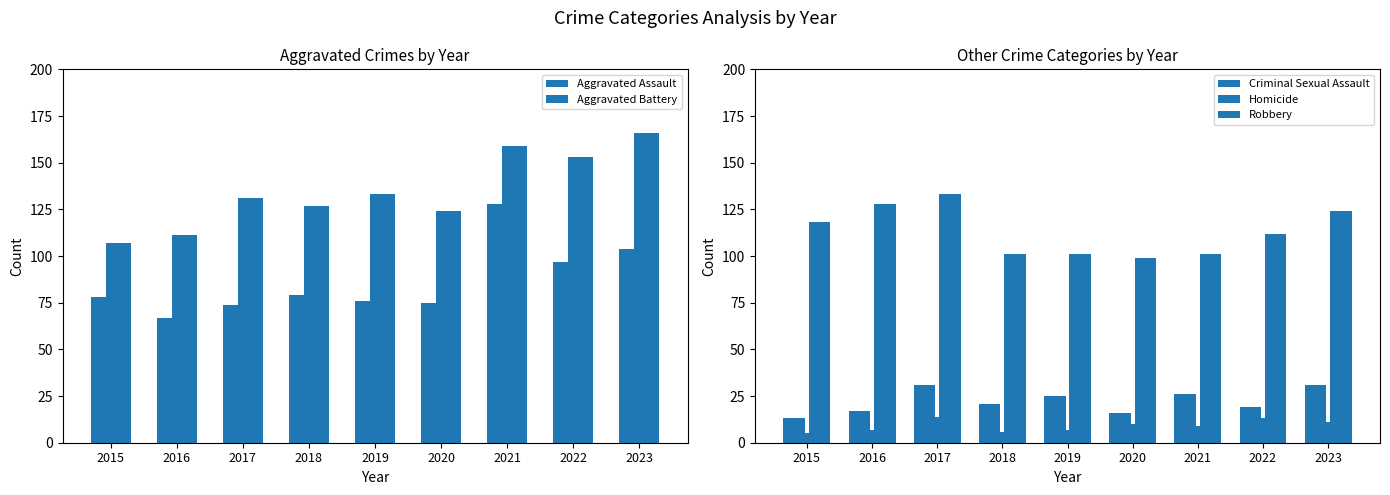

Reading left to right, list all the values displayed in this chart.

Aggravated Assault: 2015=78	2016=67	2017=74	2018=79	2019=76	2020=75	2021=128	2022=97	2023=104
Aggravated Battery: 2015=107	2016=111	2017=131	2018=127	2019=133	2020=124	2021=159	2022=153	2023=166
Criminal Sexual Assault: 2015=13	2016=17	2017=31	2018=21	2019=25	2020=16	2021=26	2022=19	2023=31
Homicide: 2015=5	2016=7	2017=14	2018=6	2019=7	2020=10	2021=9	2022=13	2023=11
Robbery: 2015=118	2016=128	2017=133	2018=101	2019=101	2020=99	2021=101	2022=112	2023=124